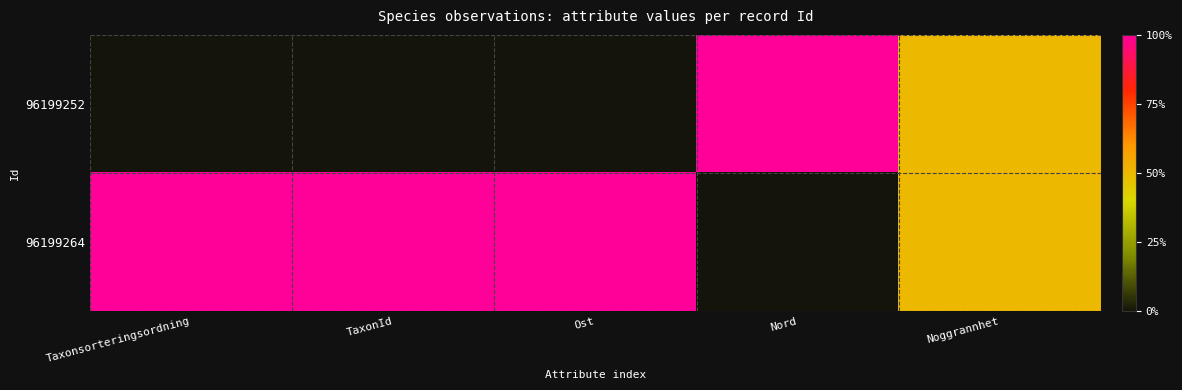

Which has a higher value, Taxonsorteringsordning or Nord?

Nord